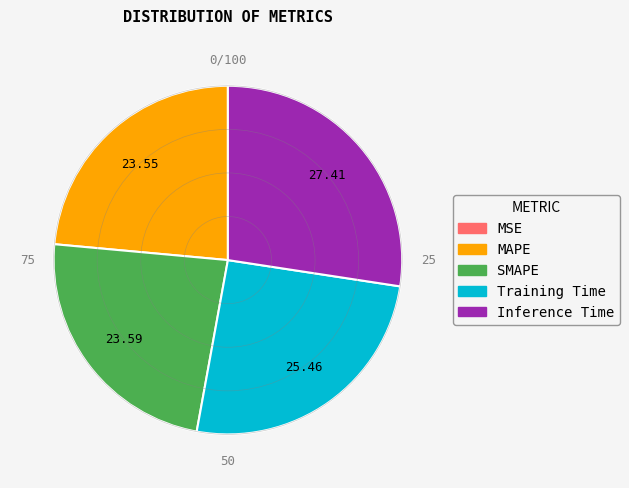

Does any single category account for the majority?

No